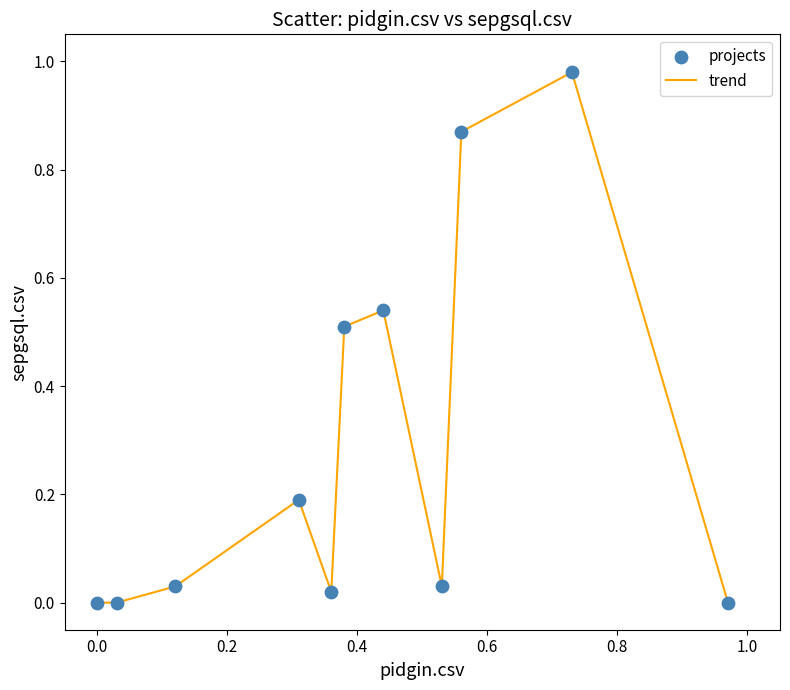

How many lines are shown in the chart?

1